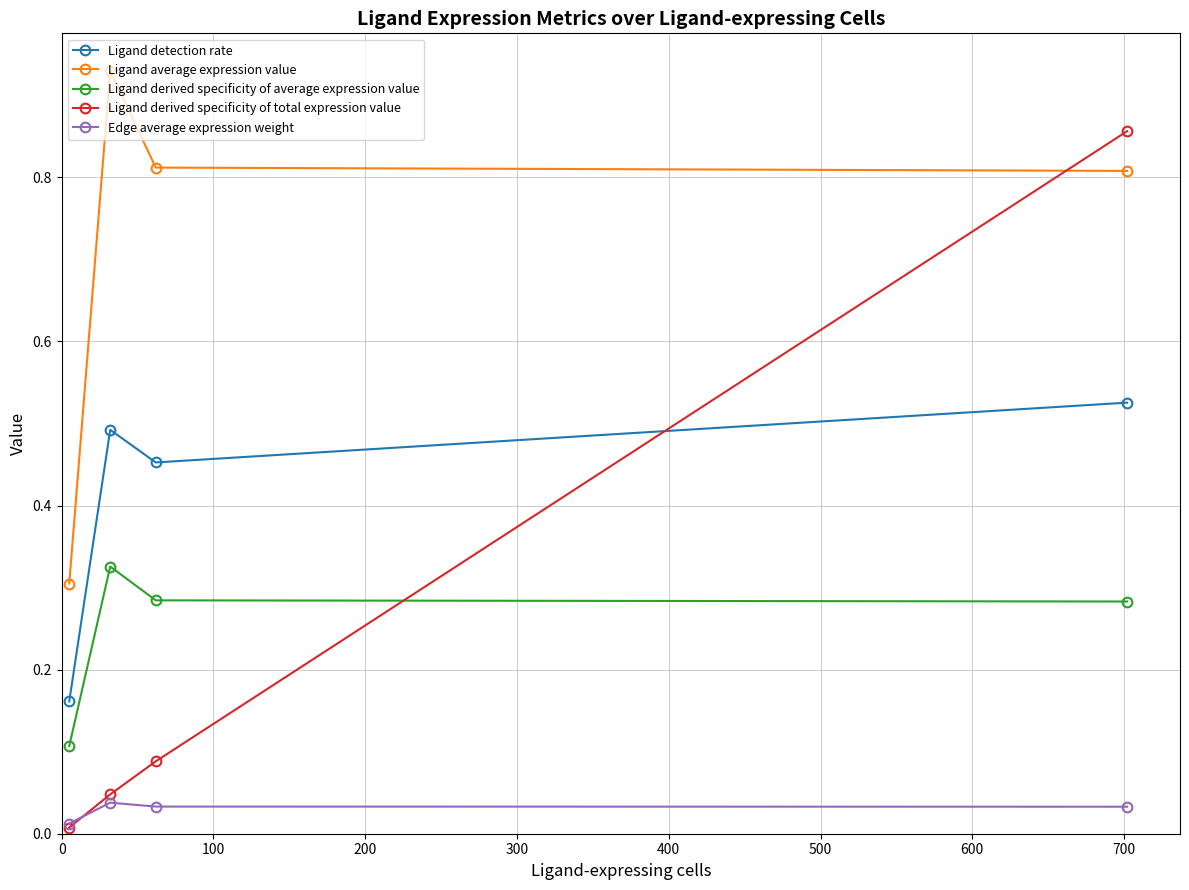

True or false: Ligand derived specificity of average expression value and Ligand detection rate intersect in this chart.

False